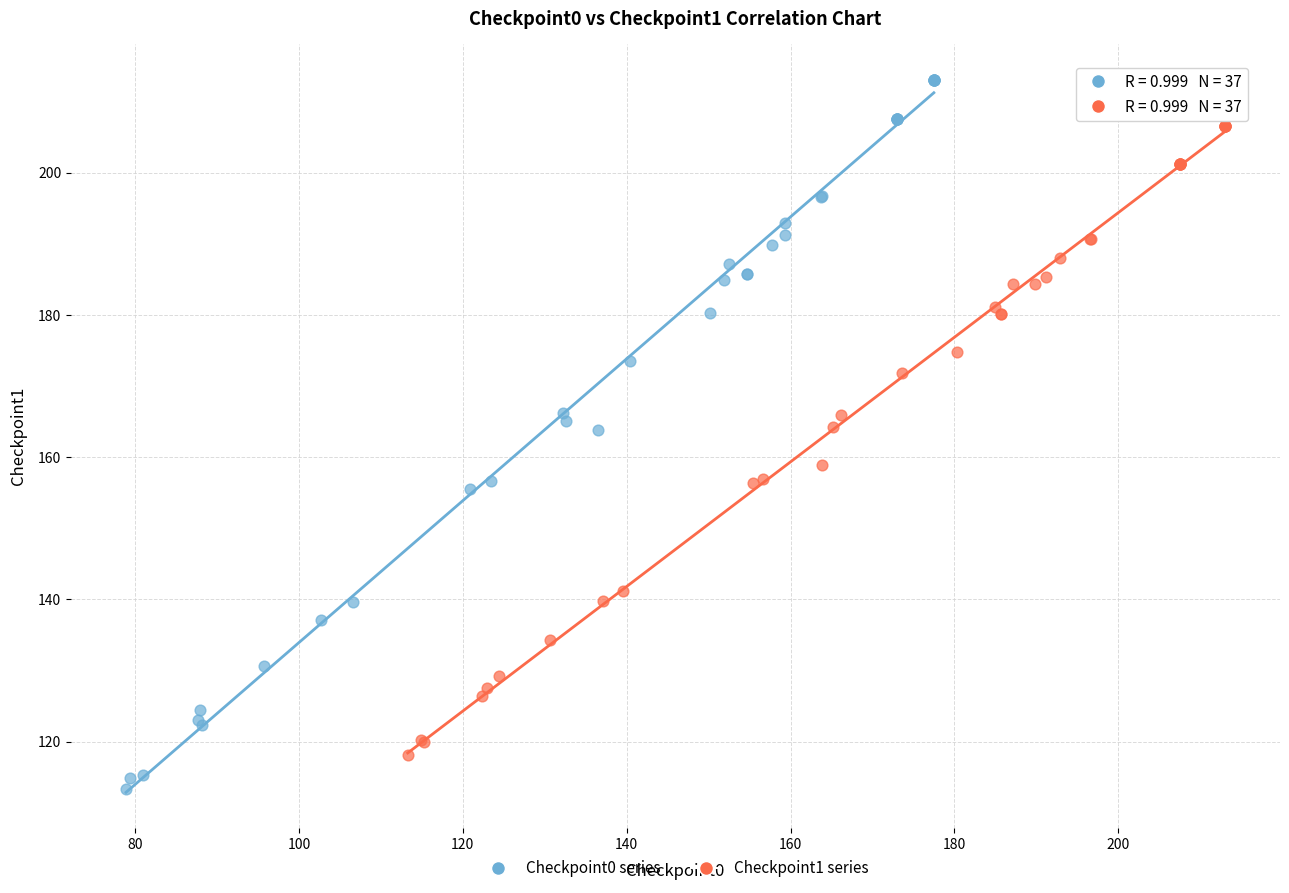

Which series has the largest Y range (max minus min)?

Checkpoint0 series